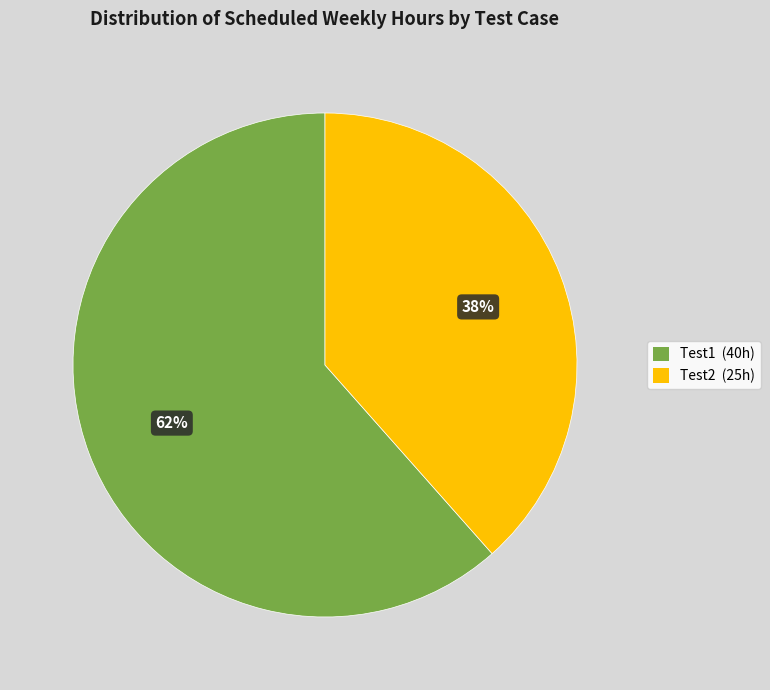

Is the sum of Test1 and Test2 greater than half?

Yes